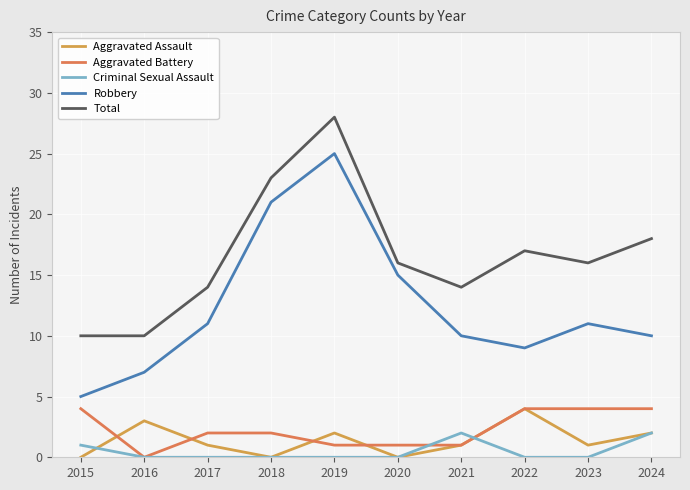

Reading right to left, list all the values displayed in this chart.

Aggravated Assault: 2	1	4	1	0	2	0	1	3	0
Aggravated Battery: 4	4	4	1	1	1	2	2	0	4
Criminal Sexual Assault: 2	0	0	2	0	0	0	0	0	1
Robbery: 10	11	9	10	15	25	21	11	7	5
Total: 18	16	17	14	16	28	23	14	10	10